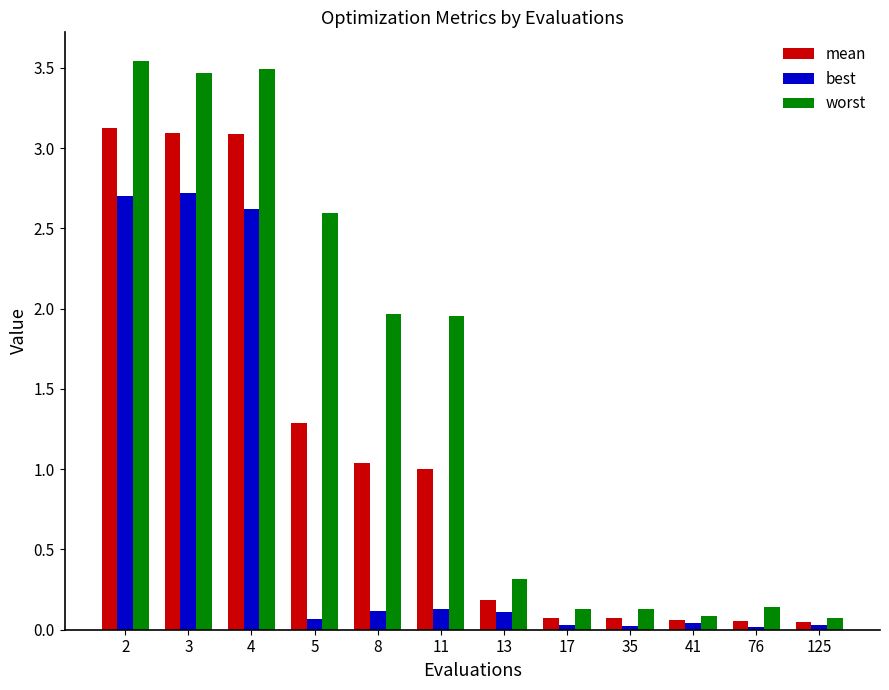

Rank the series by their maximum value, from lowest to highest.

best, mean, worst